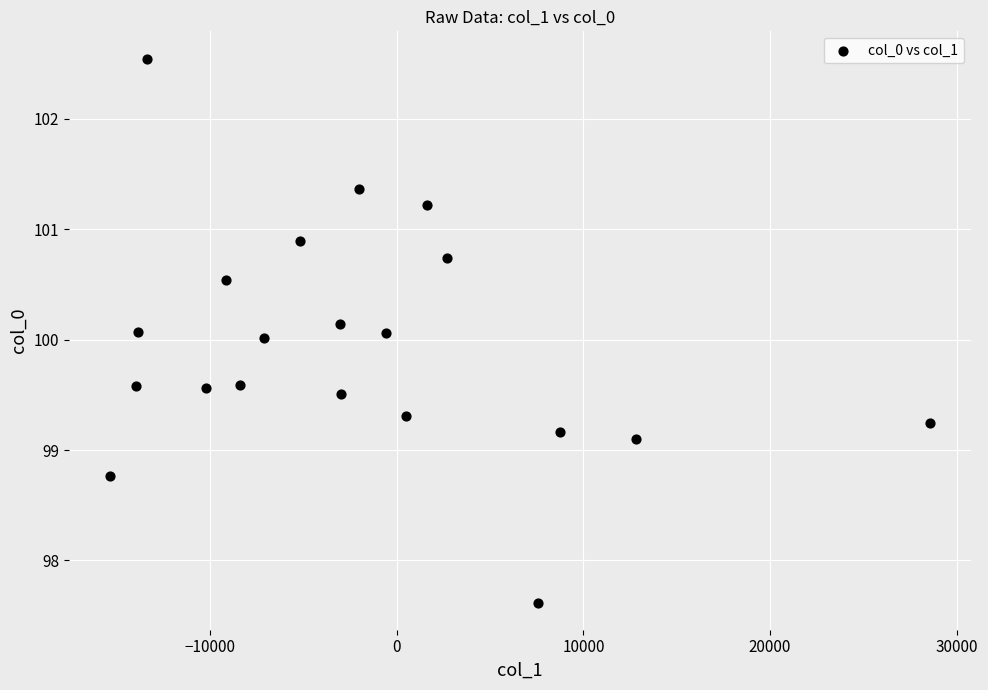

What is the range of Y values (max minus min)?

4.9